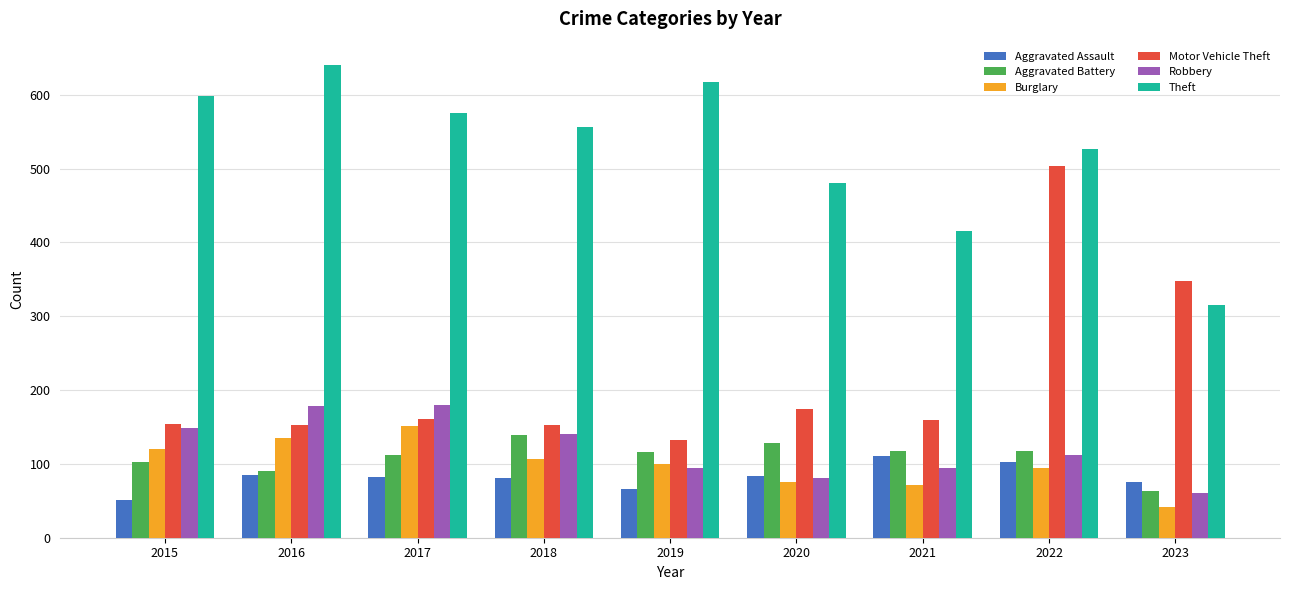

What is the highest value of the Aggravated Assault series?

111